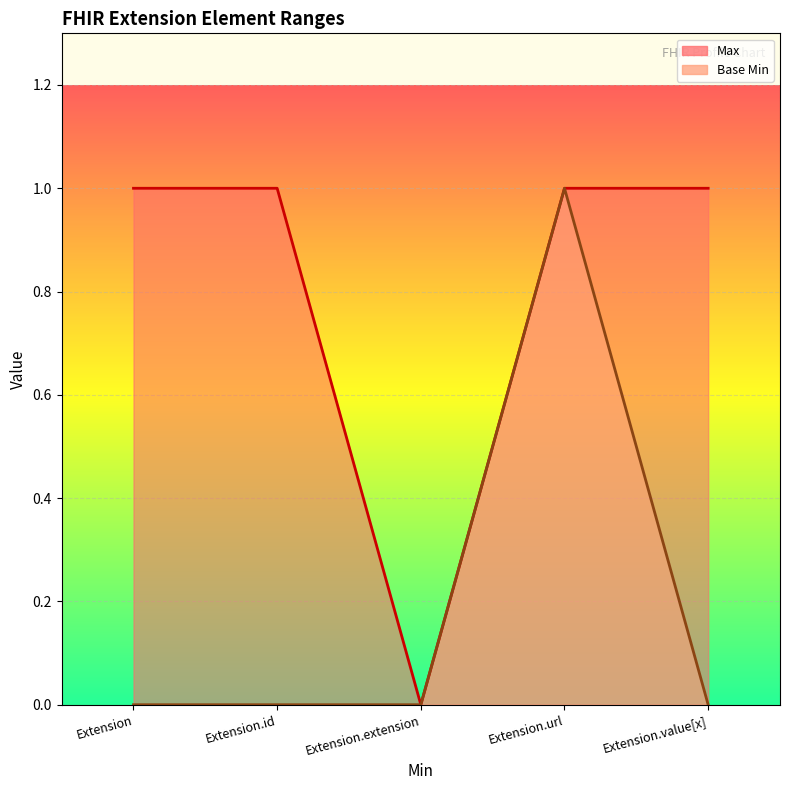

At which category is the sum across all series the highest?

Extension.url